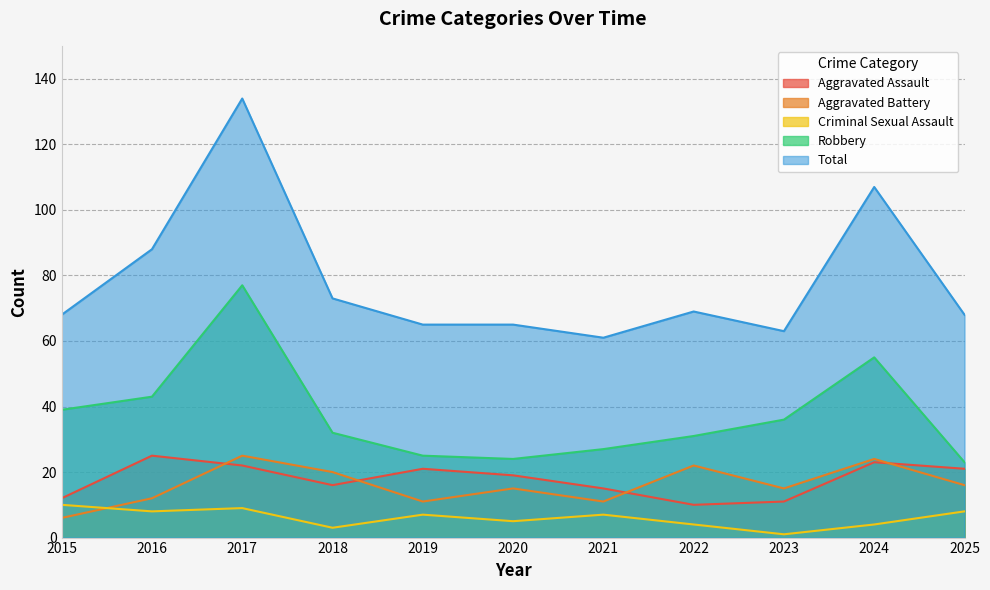

At how many categories does at least one series exceed 131?

1